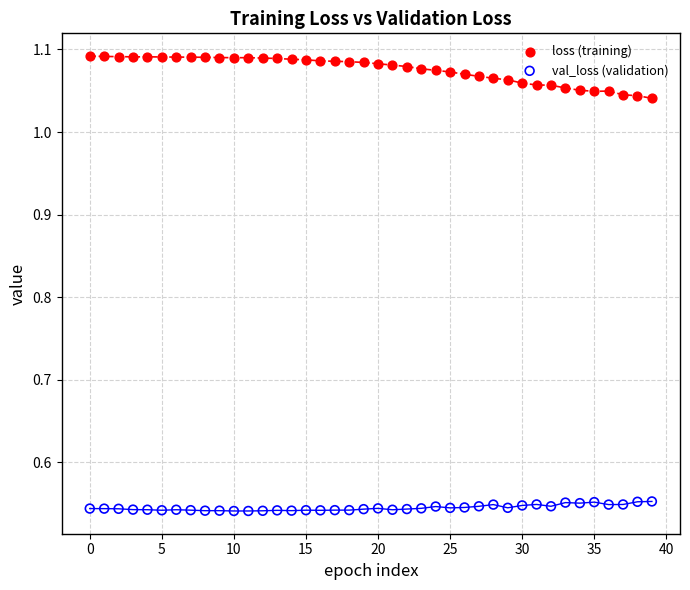

Which series reaches the maximum Y coordinate?

loss (training)